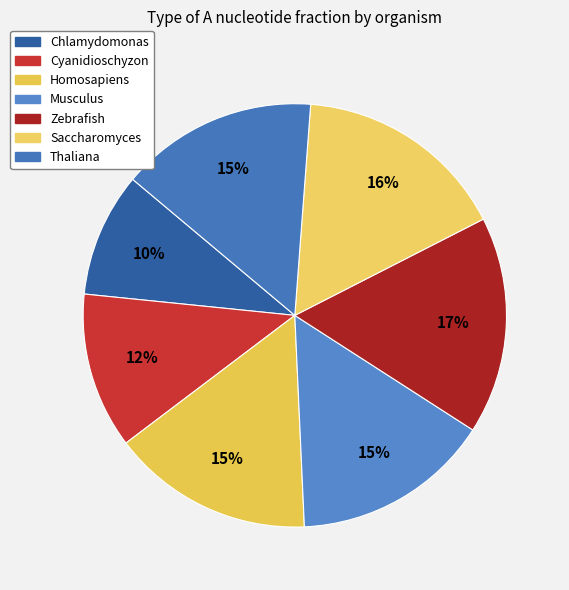

To the nearest percent, what is the difference between the largest and smallest slice percentages?

7%